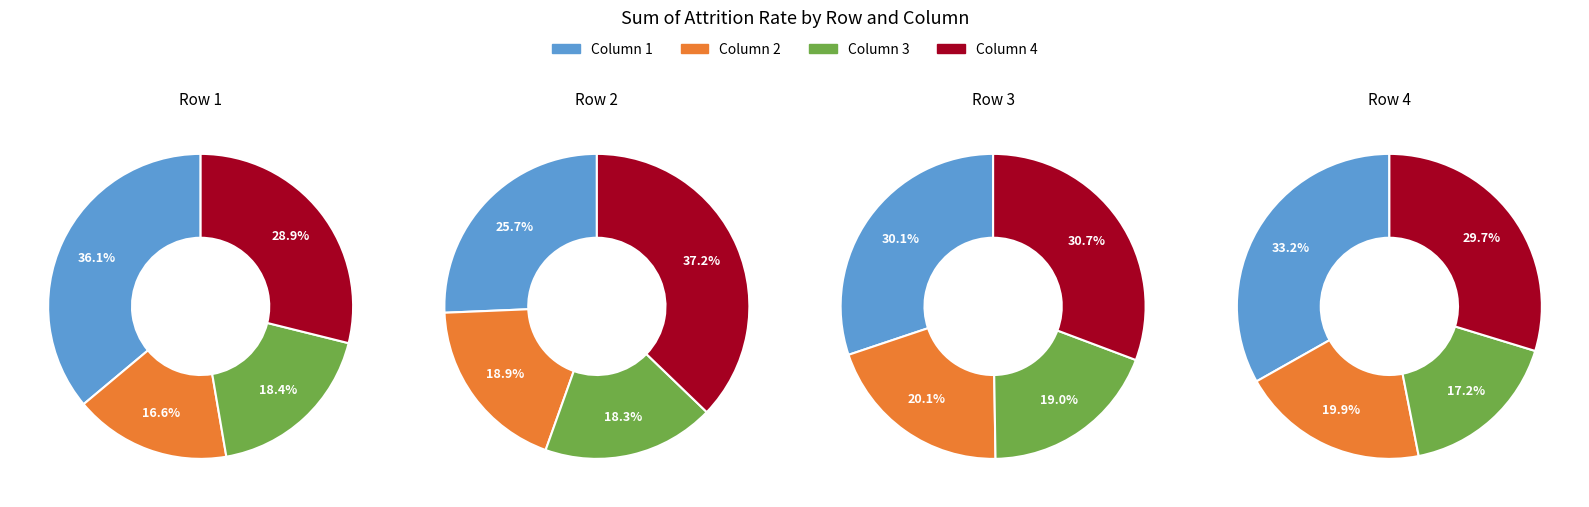

Which series has the largest range (max minus min)?

1